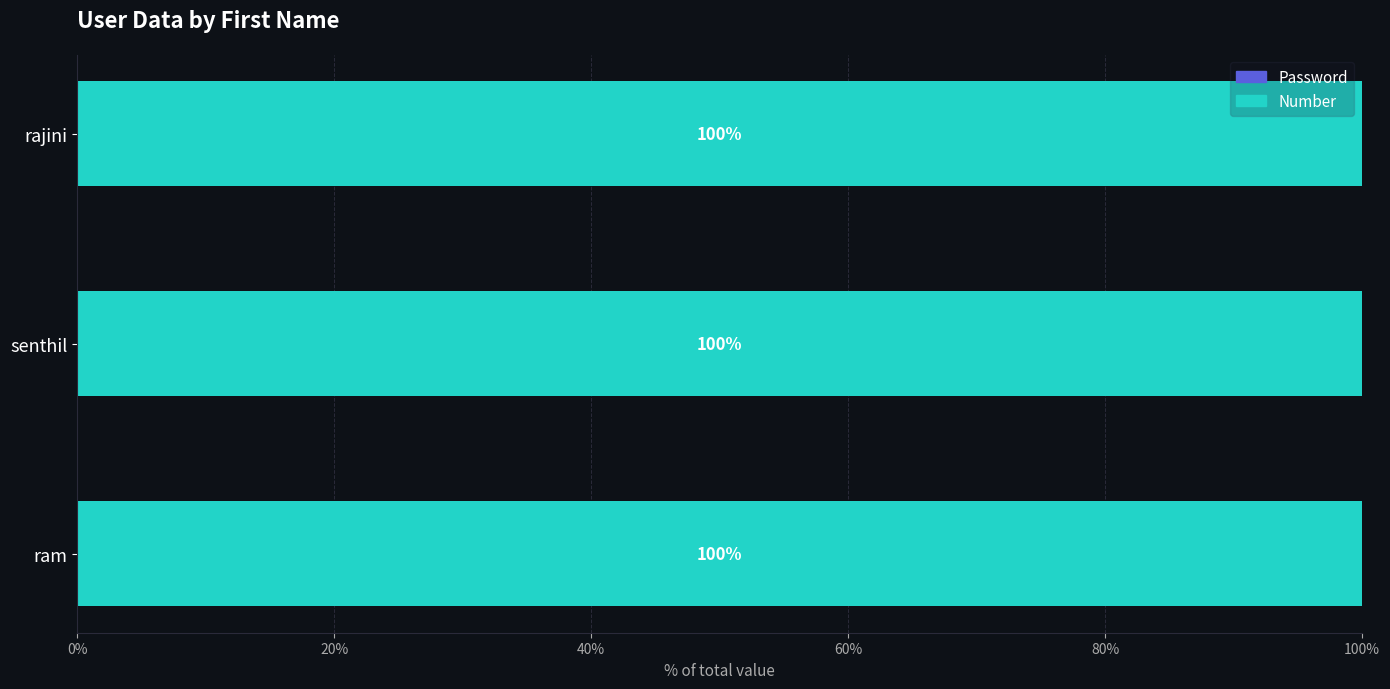

What is the total value across all series at rajini?

100.0